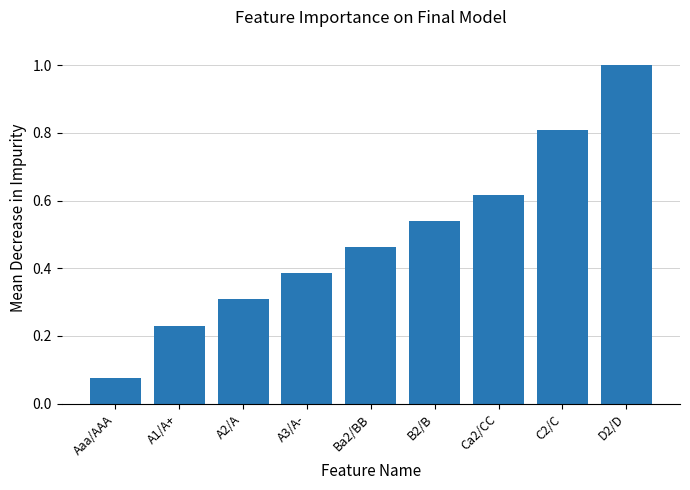

Between A2/A and C2/C, which is larger?

C2/C